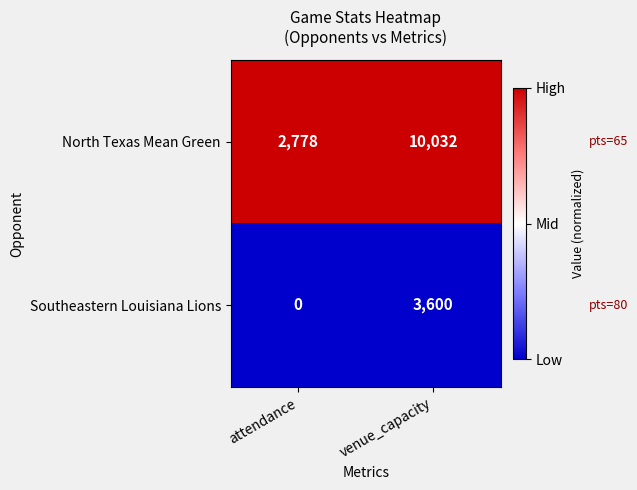

List the series in order of their peak value, highest first.

North Texas Mean Green, Southeastern Louisiana Lions